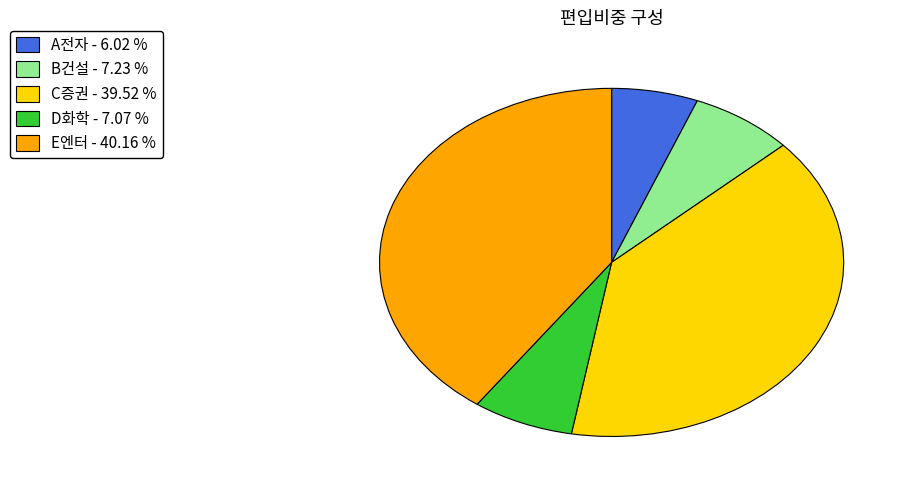

Is there a majority slice in this chart?

No